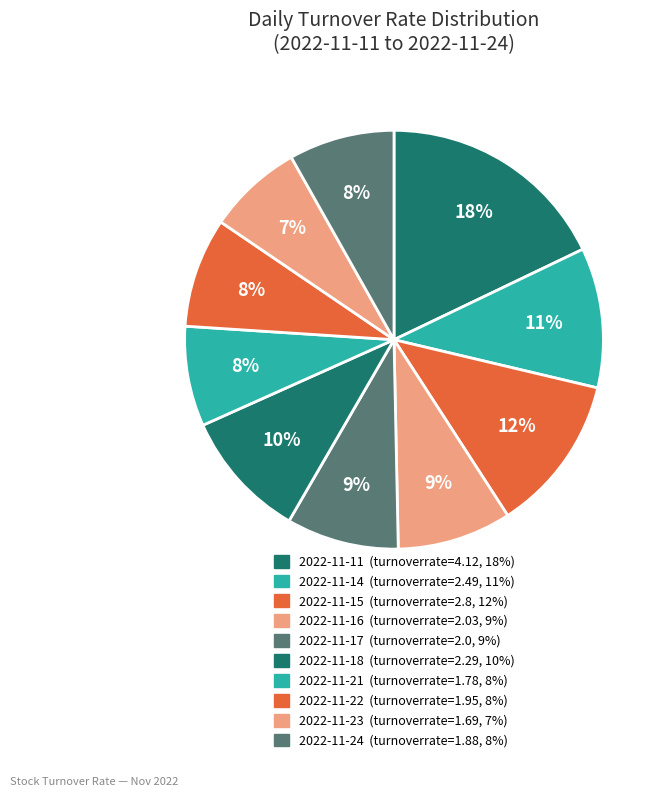

How many slices are in this pie chart?

10